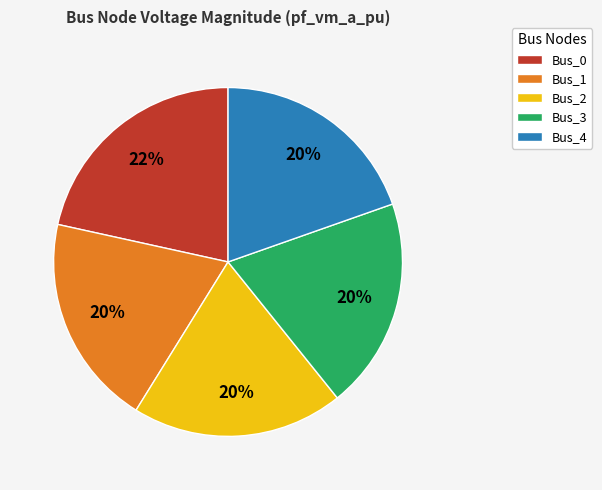

How many segments does this pie chart have?

5